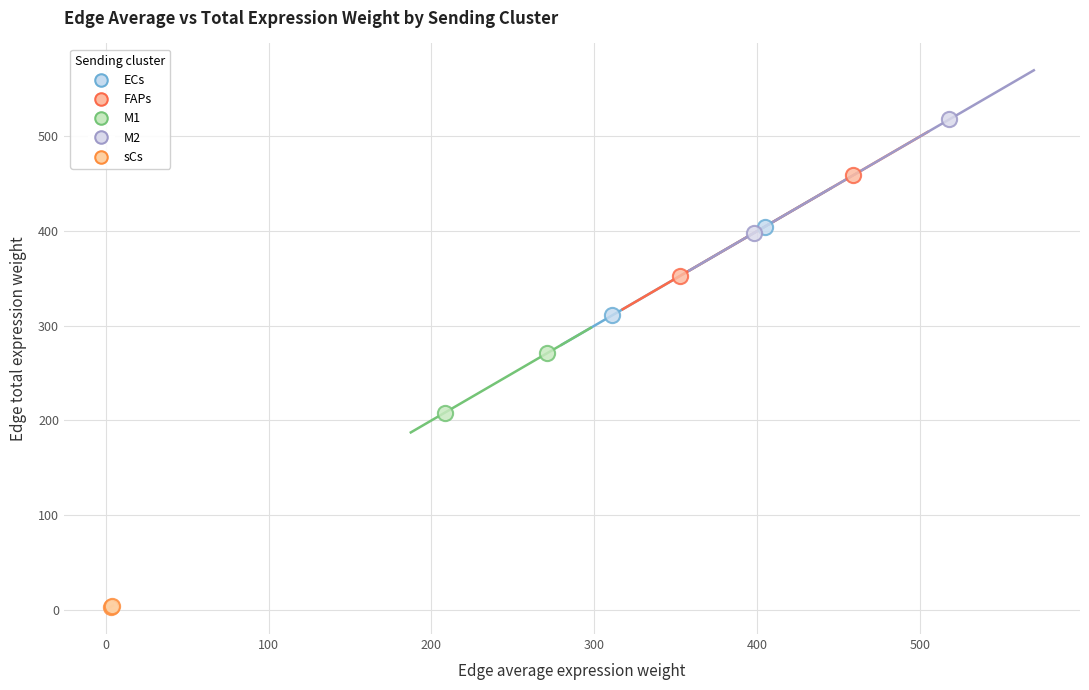

What are all the series names shown in the legend?

ECs, FAPs, M1, M2, sCs